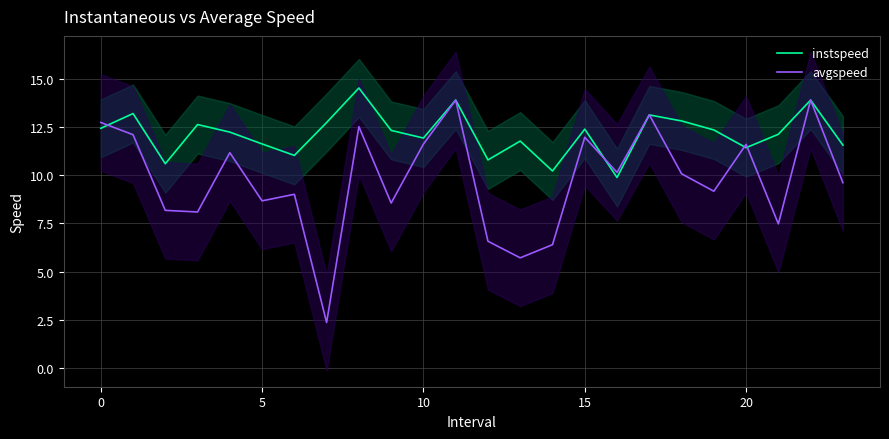

Reading left to right, transcribe all the data shown in this chart.

instspeed: 12.4	13.2	10.6	12.6	12.2	11.6	11.0	12.7	14.5	12.3	11.9	13.9	10.8	11.8	10.2	12.4	9.9	13.1	12.8	12.3	11.4	12.1	13.9	11.6
avgspeed: 12.7	12.1	8.2	8.1	11.2	8.7	9.0	2.4	12.5	8.6	11.6	13.9	6.6	5.7	6.4	12.0	10.1	13.1	10.1	9.2	11.6	7.5	13.9	9.6